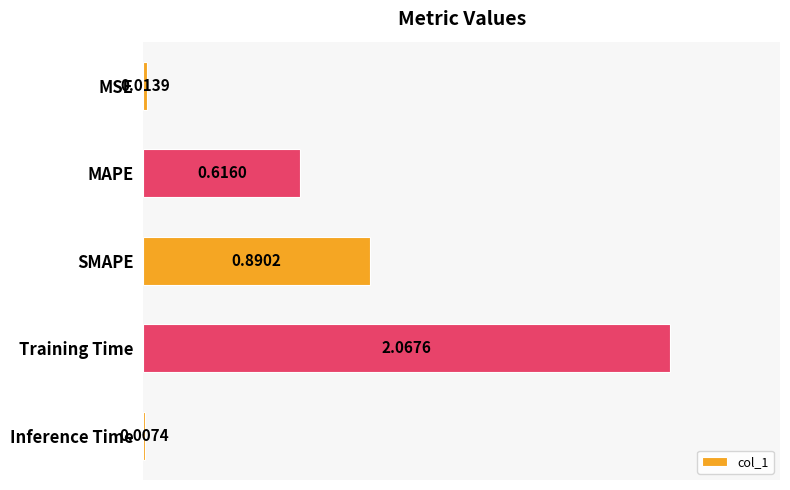

What is the change in value from SMAPE to Inference Time?

-0.9